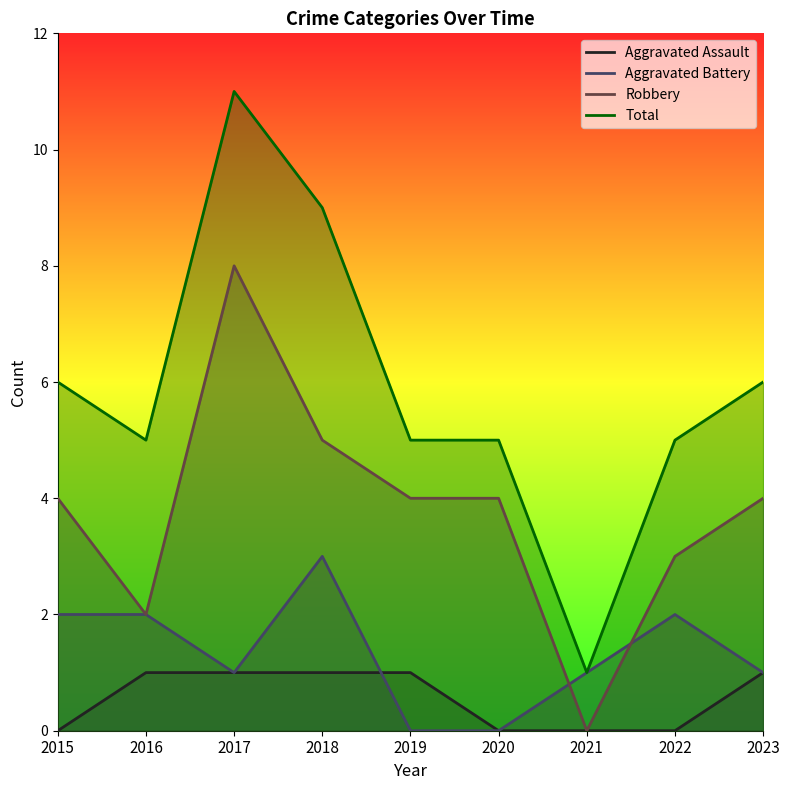

Which series has the widest spread of values?

Total